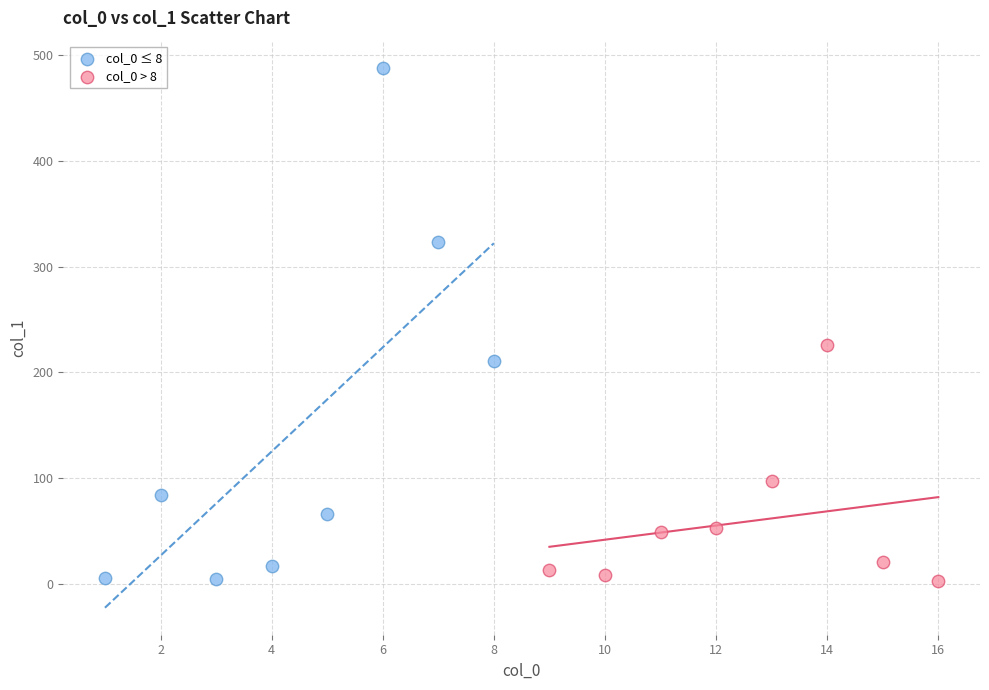

Which series reaches the maximum Y coordinate?

col_0 ≤ 8